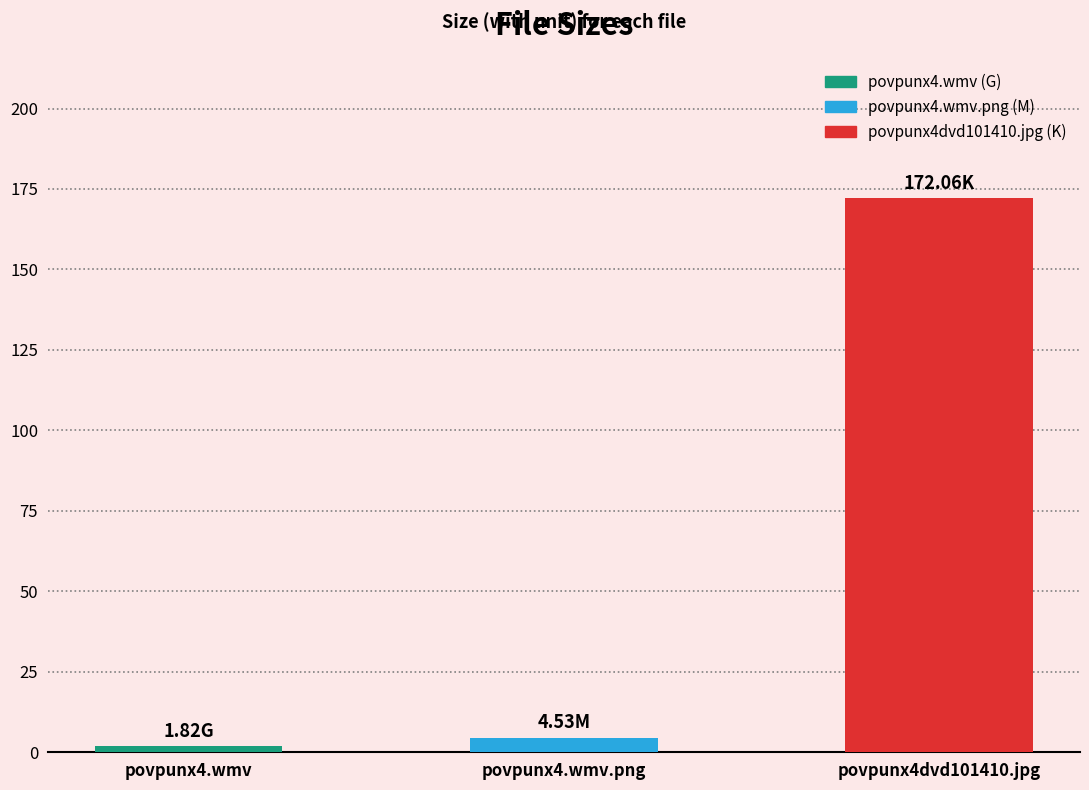

Is it true that the value at povpunx4dvd101410.jpg is 172.1?

True